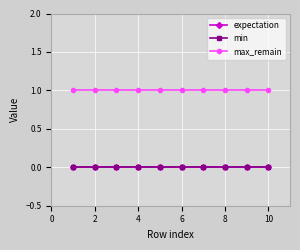

What is the value of the max_remain point at the 9th from the left?

1